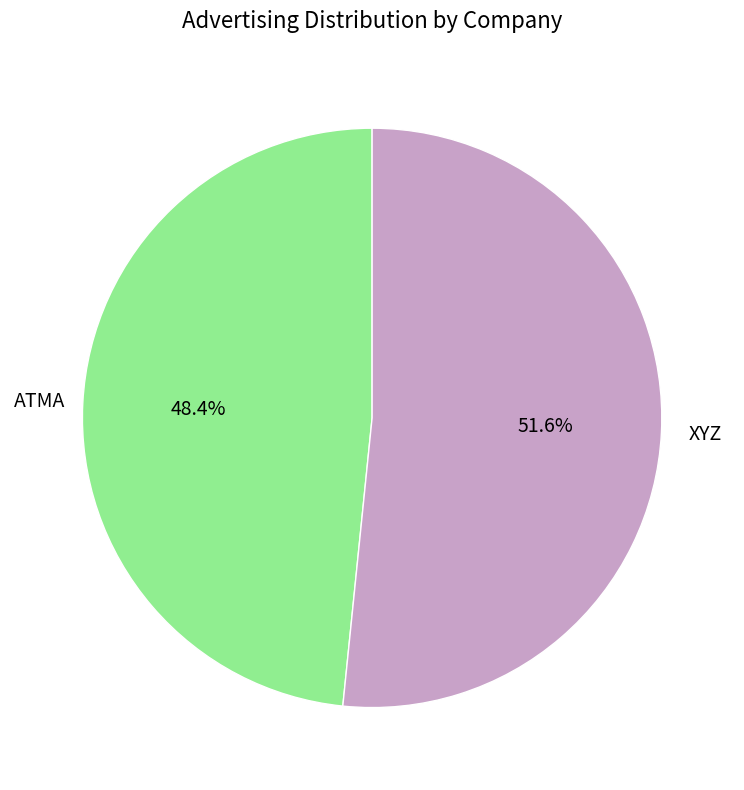

To the nearest percent, what is the average slice percentage?

50%